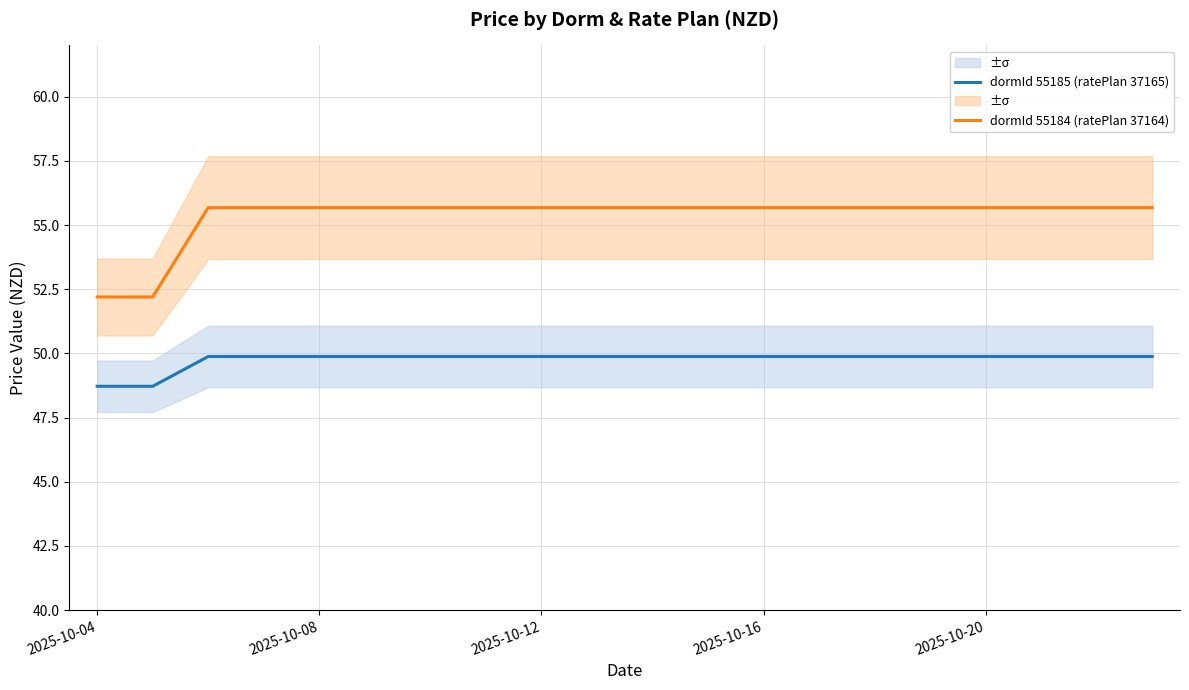

Between 5 and 19, which is larger?

5